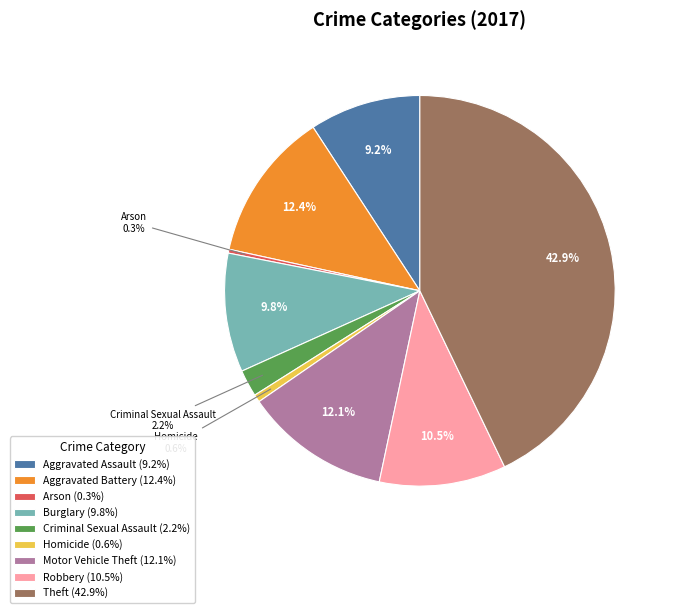

Is there a majority slice in this chart?

No